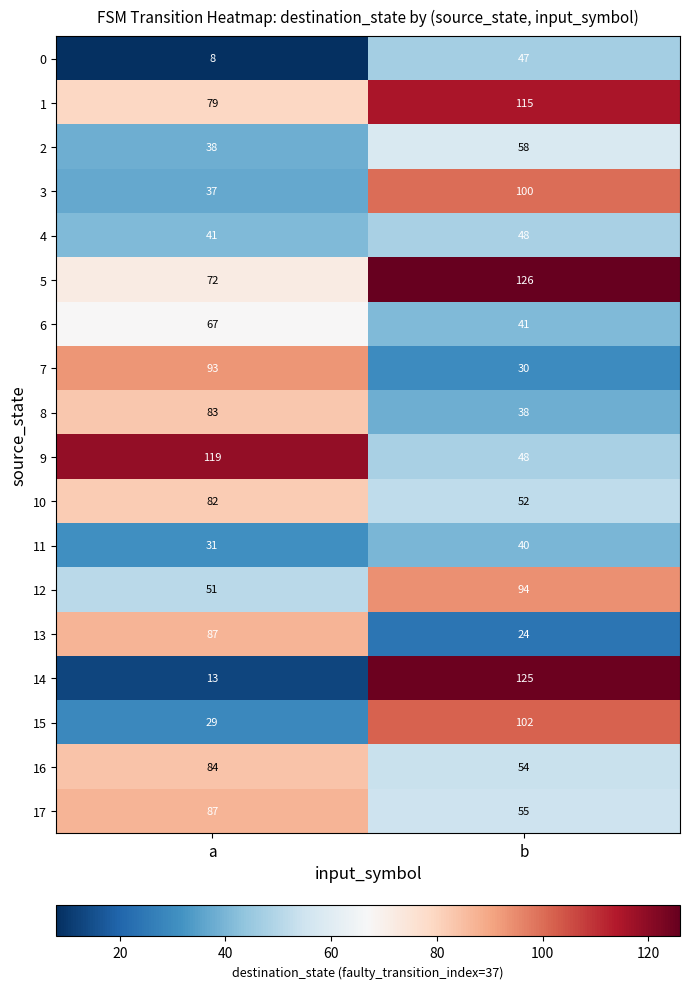

The 12 series shows 24 at a. True or false?

False